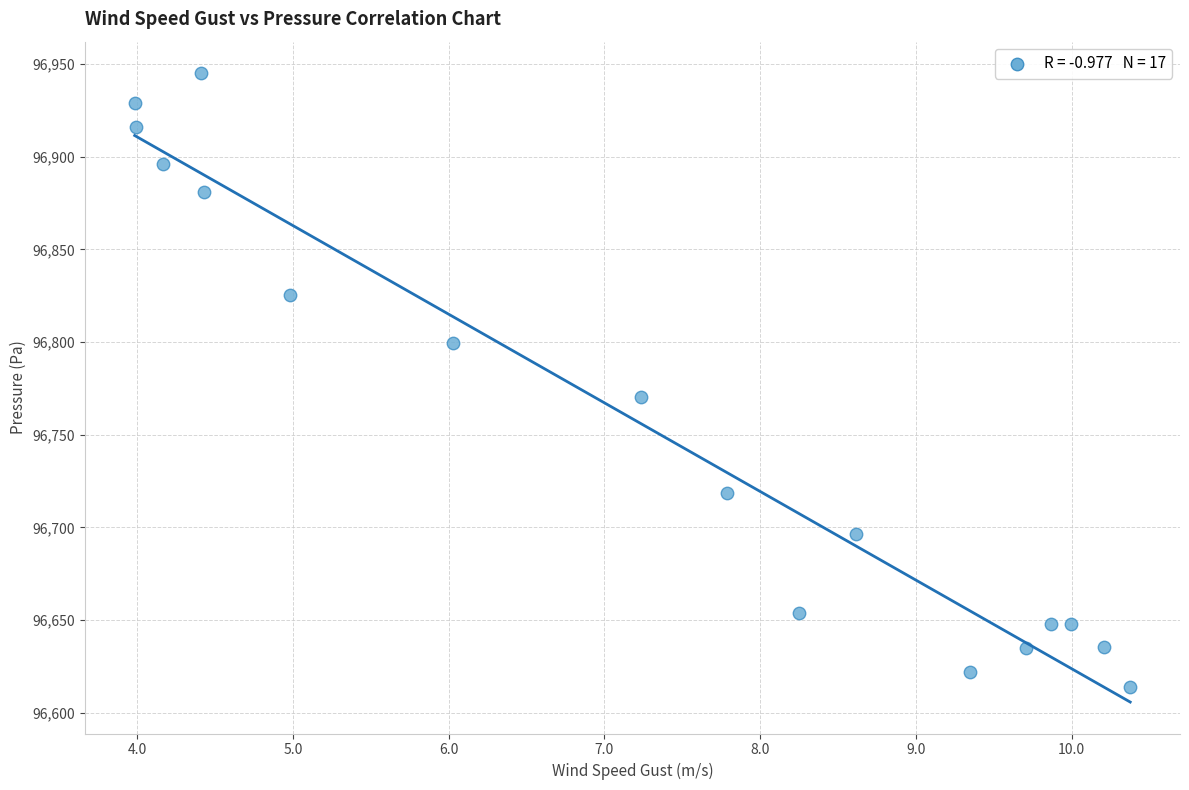

What Y value in the scatter plot is closest to 96779?

96770.4